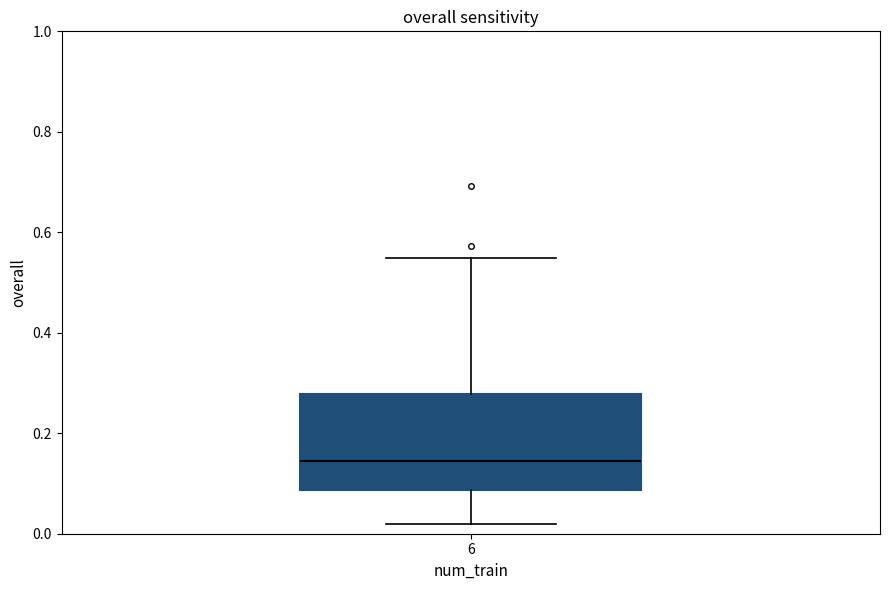

Where does the lower whisker of the box at x = 6 end on the y-axis? The values are not printed on the chart, so give them approximately, as read against the axis.

0.02